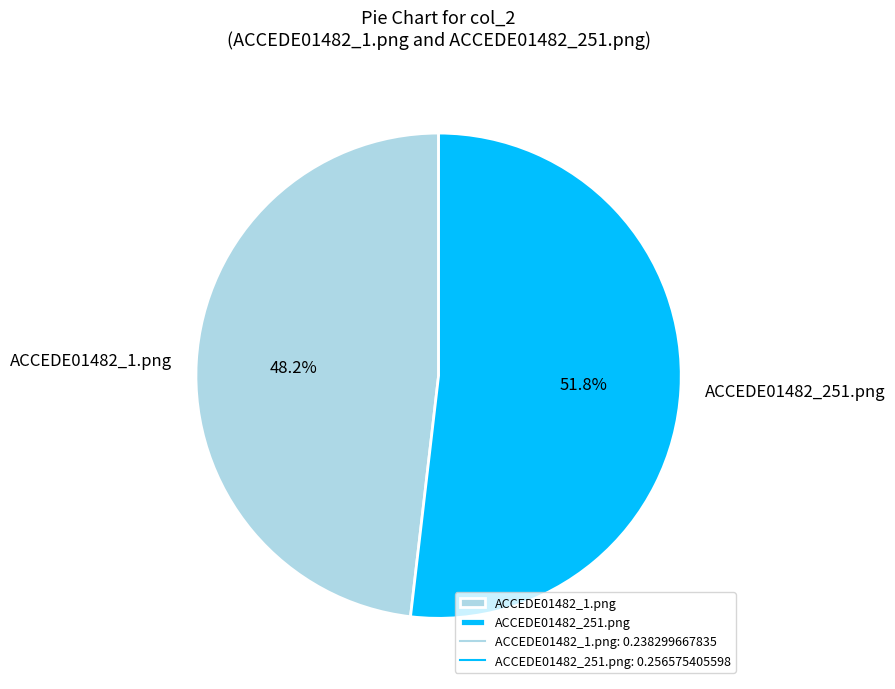

To the nearest percent, what portion does ACCEDE01482_1.png represent?

48%